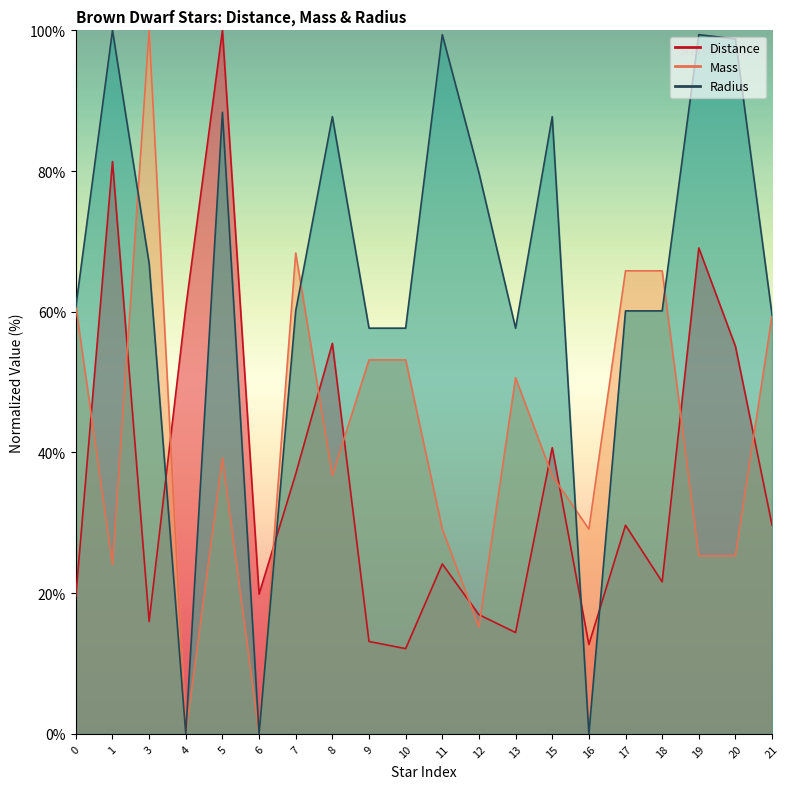

How many times do Mass and Distance cross each other?

12